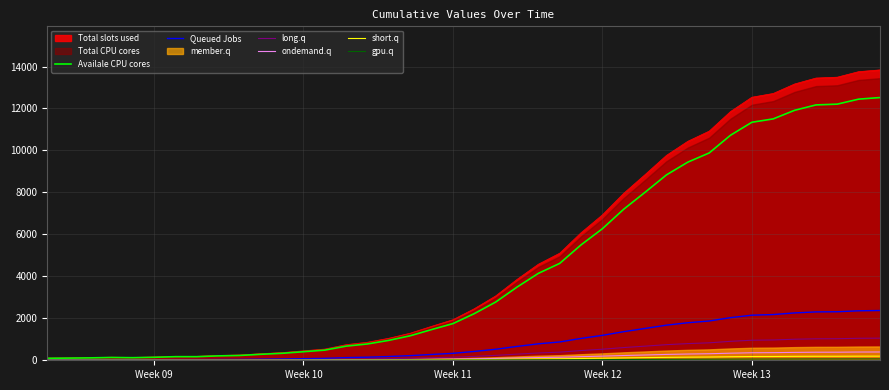

What is the label of the 3rd point from the left?

Week 11